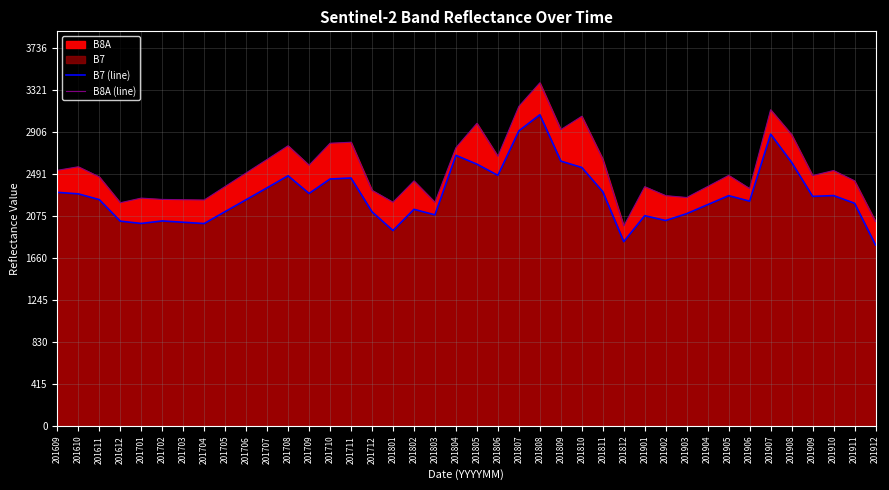

True or false: B8A (line) has a value of 2529 at 201910.

True